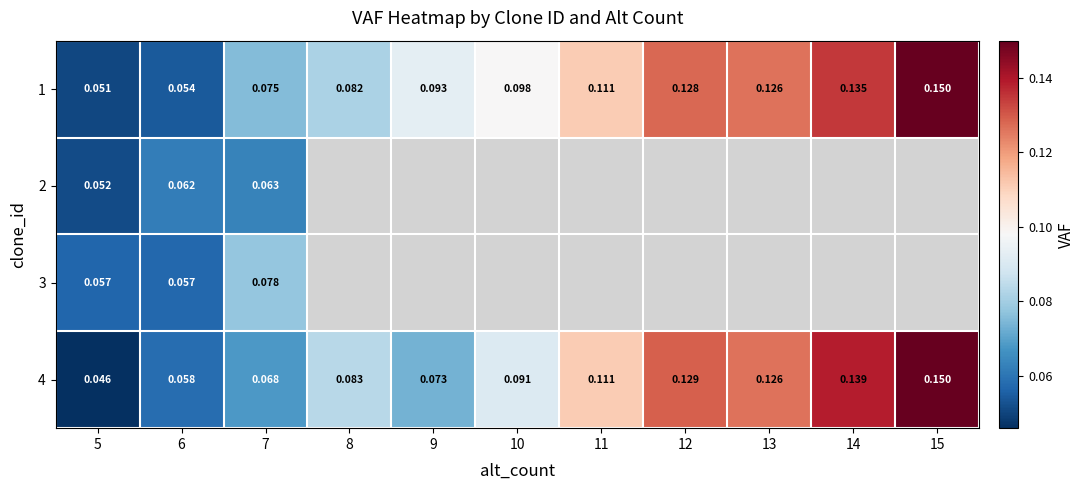

Is the value of 4 at 7 greater than the value of 1 at 13?

No